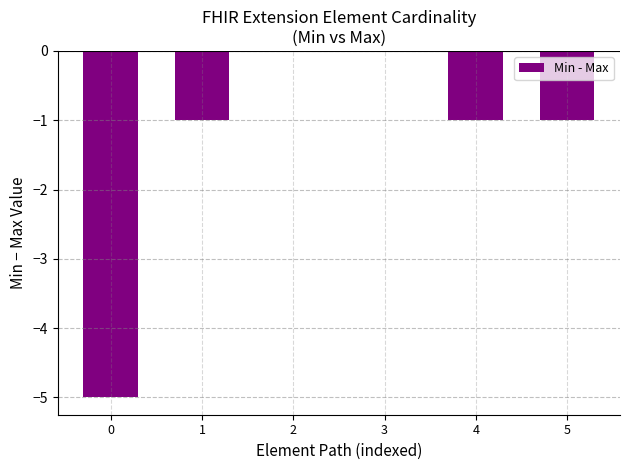

True or false: the data shows -1 at 5.

True